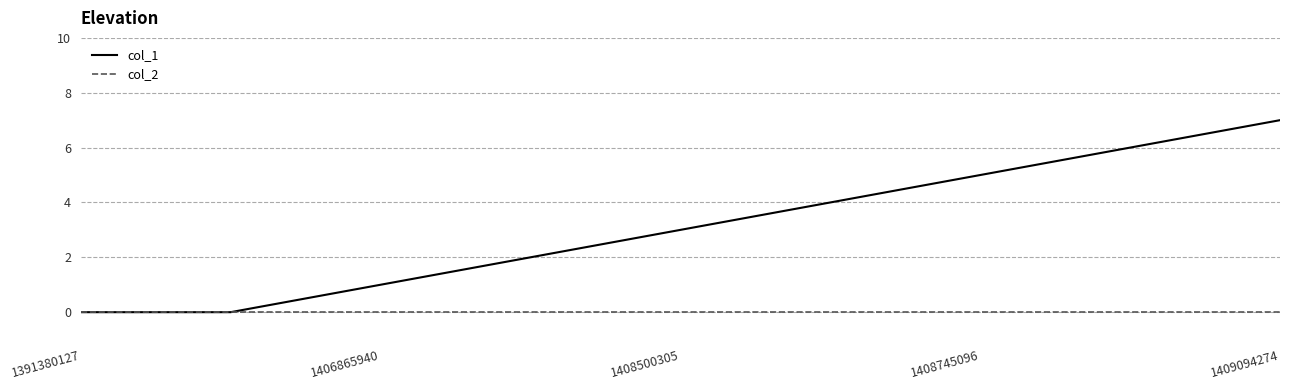

True or false: col_1 has more than 1 interior local peaks.

False